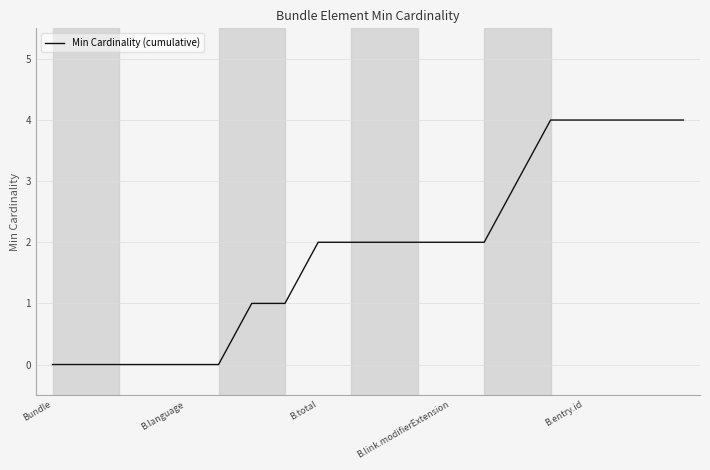

What is the greatest value displayed?

4